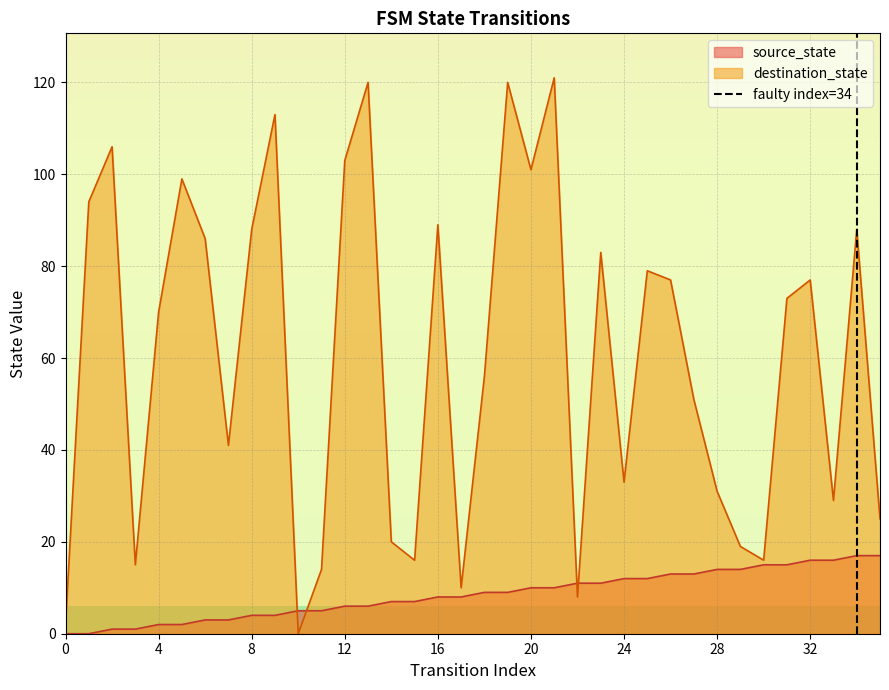

The value of source_state at 32 is 23. True or false?

False